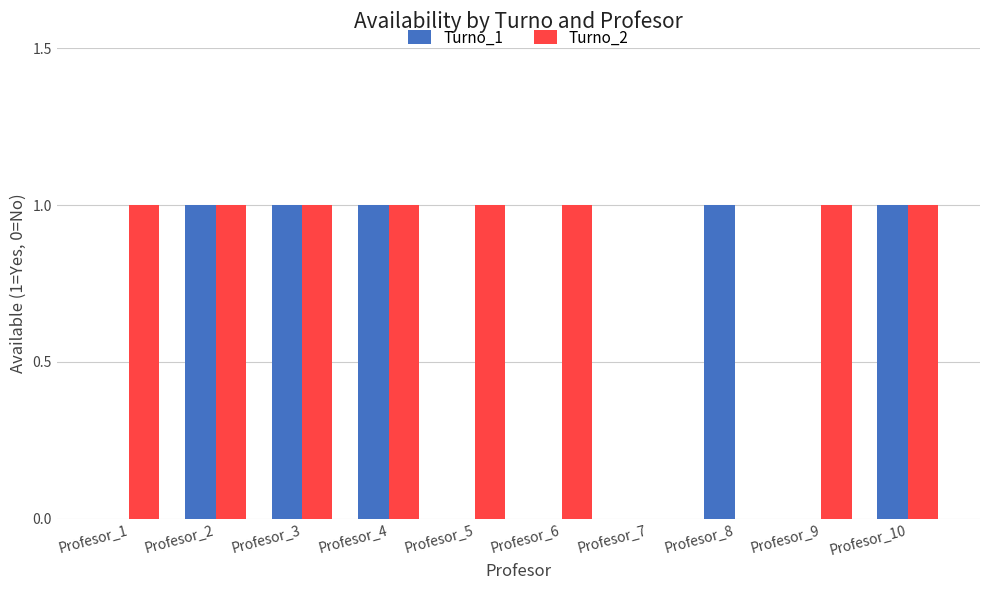

The Turno_1 series shows -1 at Profesor_9. True or false?

False